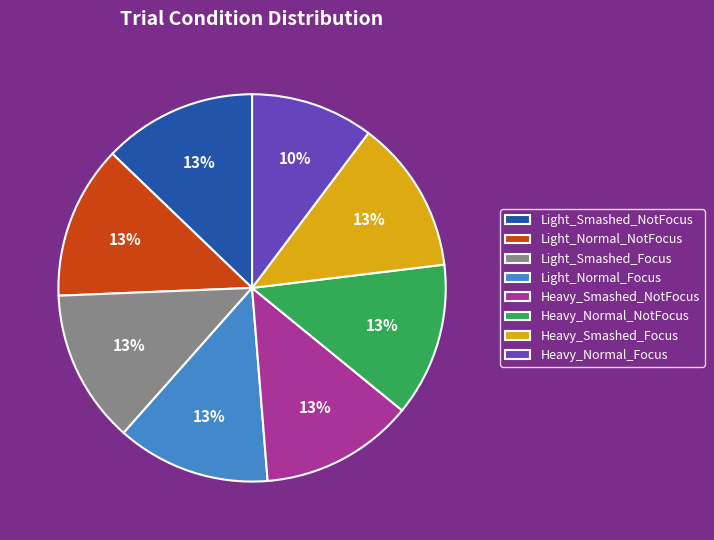

Count the number of slices in the pie.

8